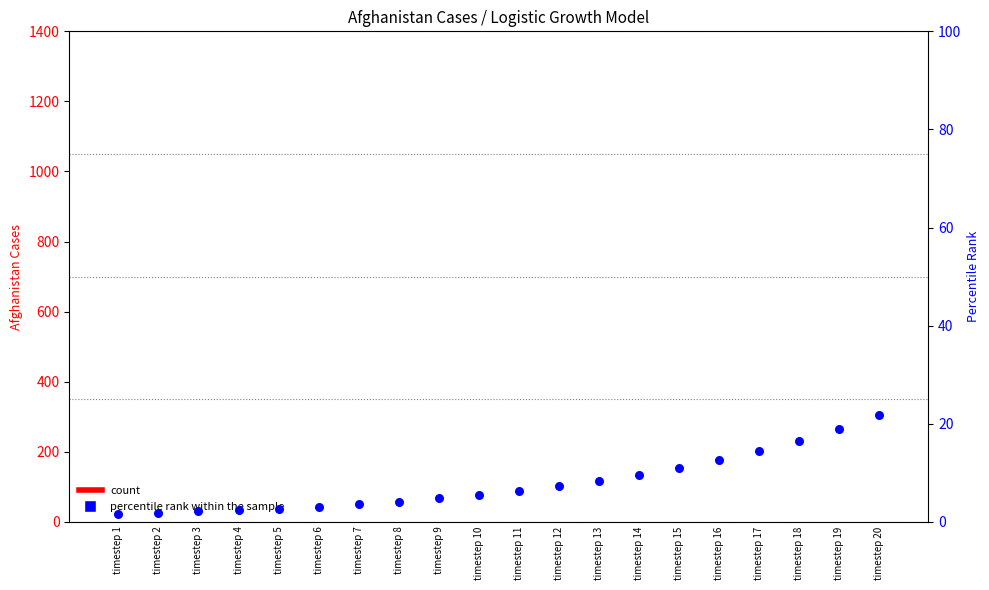

Which series contains the highest Y value?

percentile rank within the sample